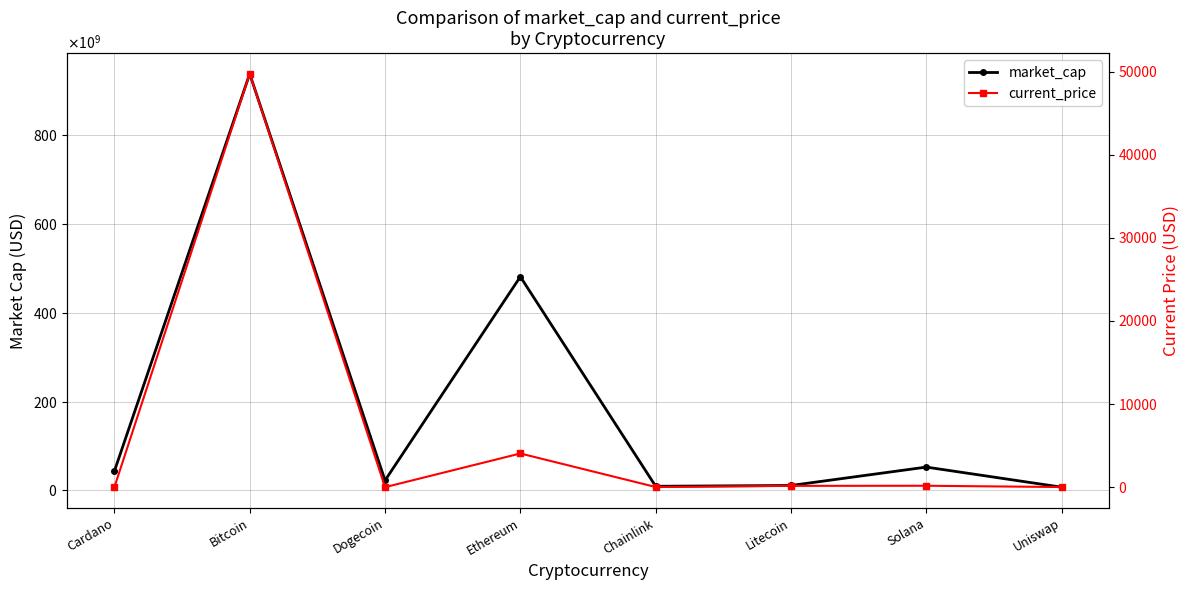

The current_price series shows 157.4 at Litecoin. True or false?

True